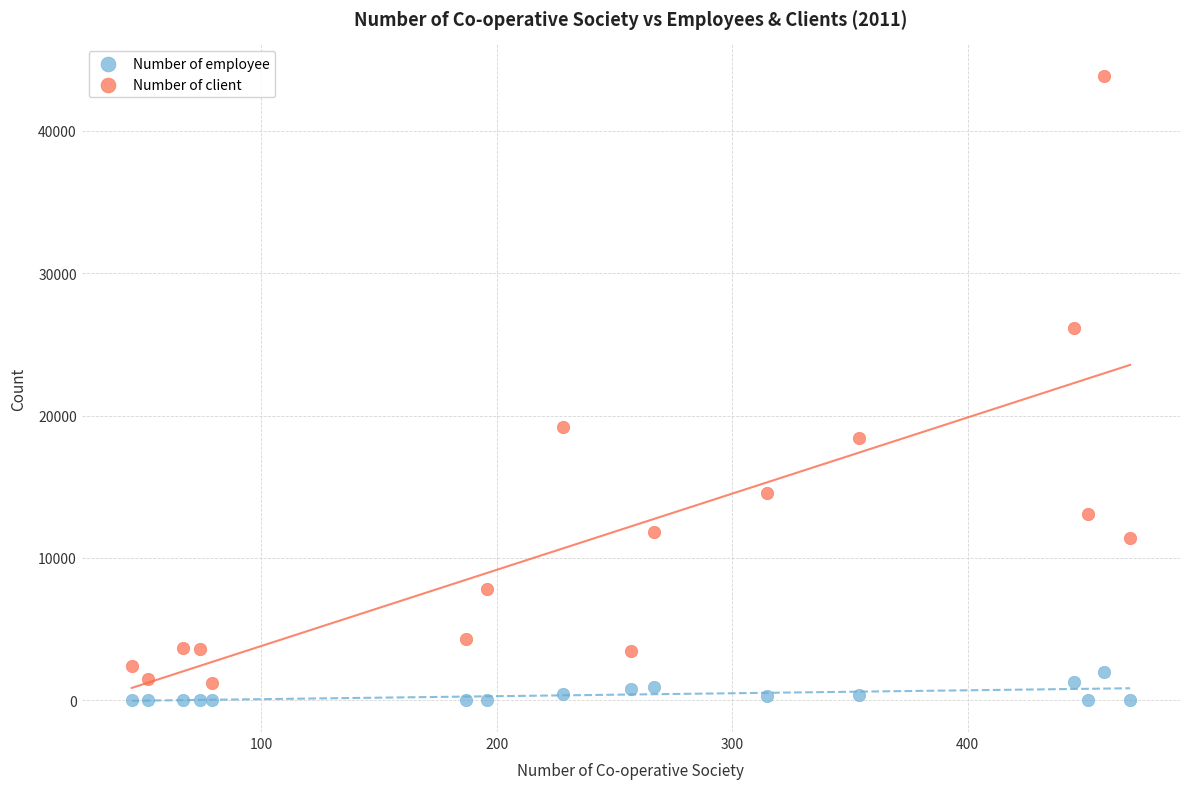

Which series has the widest spread of Y values?

Number of client